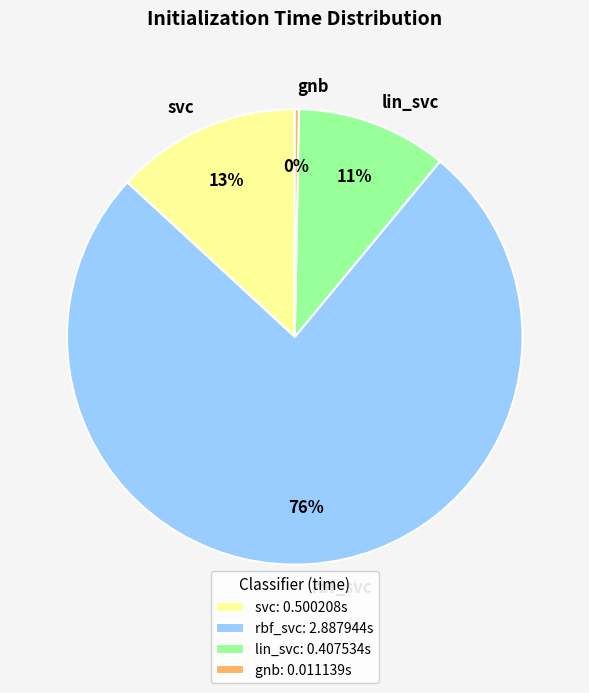

Do rbf_svc and gnb together represent more than half of the pie?

Yes